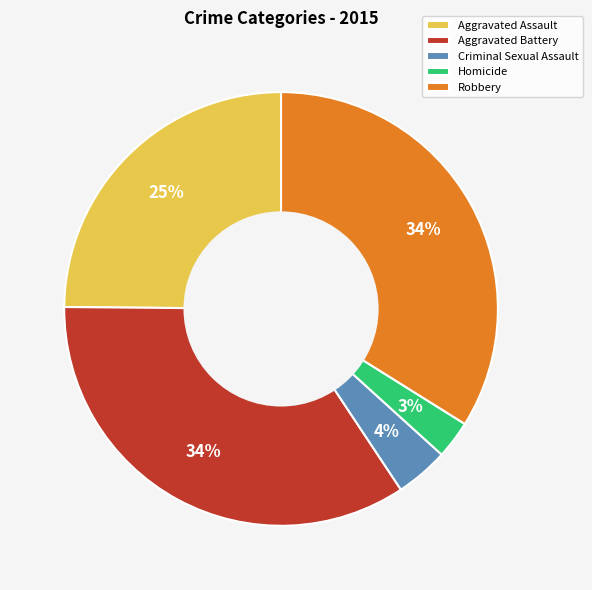

To the nearest percent, what is the difference between the Homicide and Robbery slice percentages?

31%